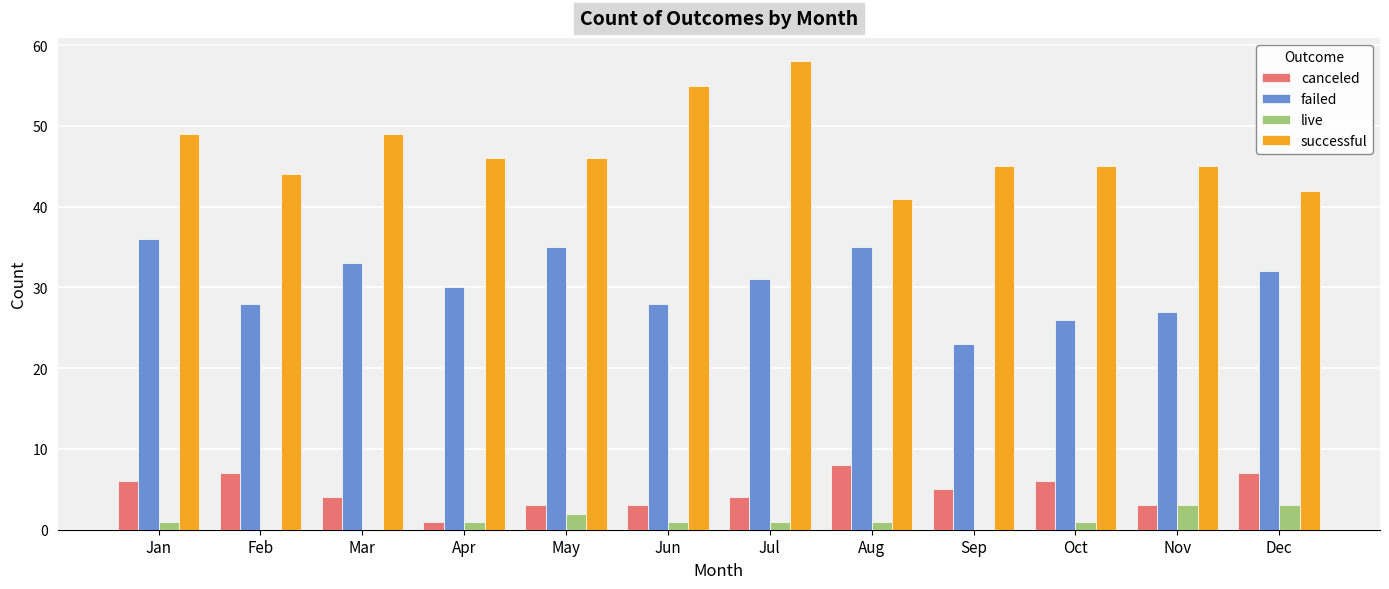

What is the average value of the canceled series?

5